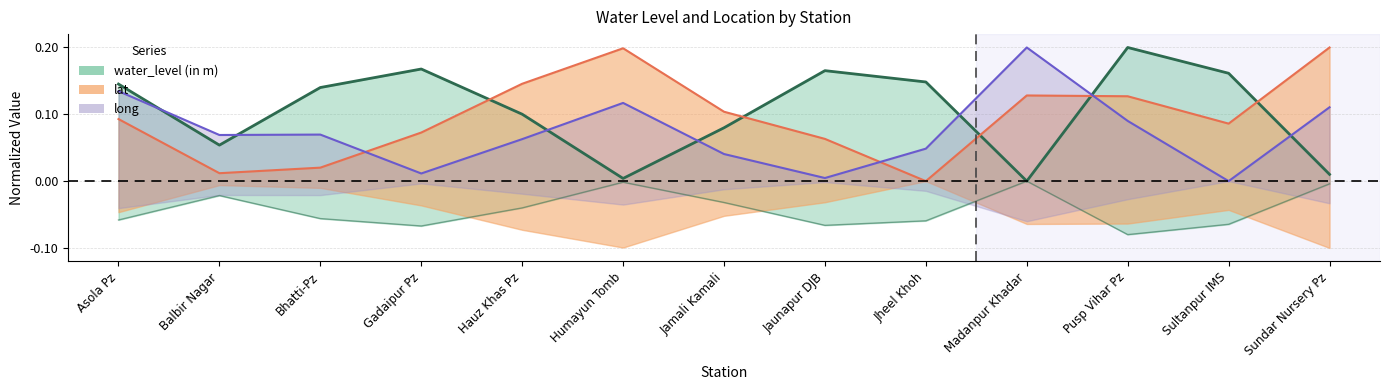

Reading right to left, list all the values displayed in this chart.

water_level (in m): 0.0	0.2	0.2	0.0	0.1	0.2	0.1	0.0	0.1	0.2	0.1	0.1	0.1
lat: 0.2	0.1	0.1	0.1	0.0	0.1	0.1	0.2	0.1	0.1	0.0	0.0	0.1
long: 0.1	0.0	0.1	0.2	0.0	0.0	0.0	0.1	0.1	0.0	0.1	0.1	0.1